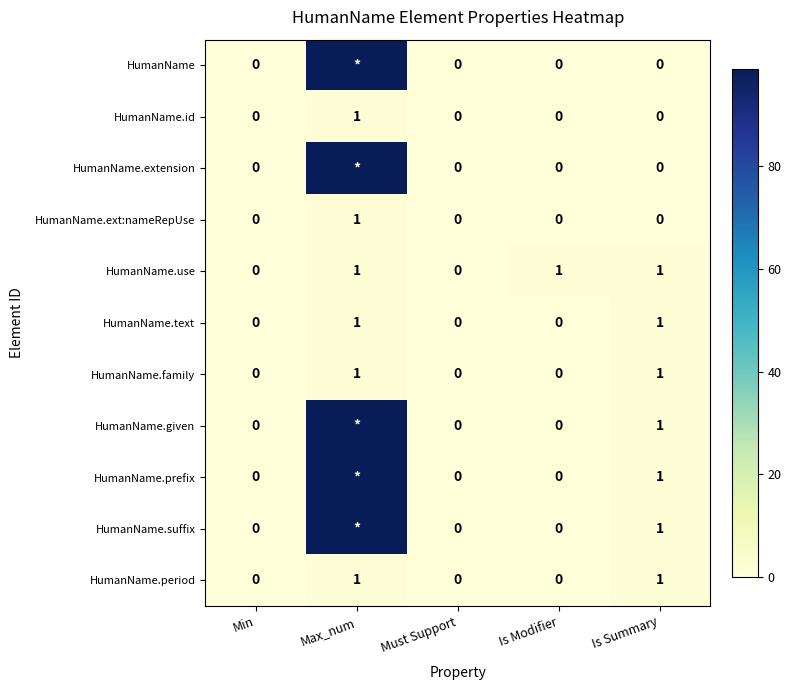

How many data points does each series have?

5